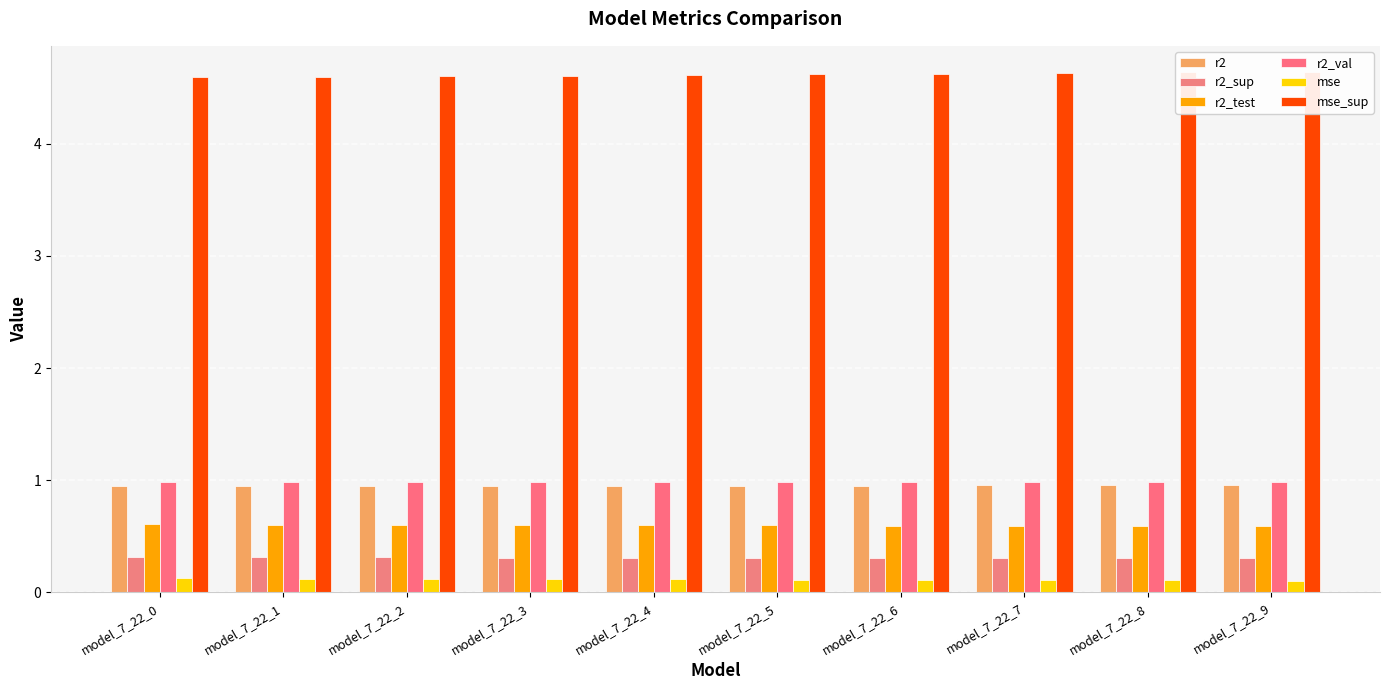

What are all the series names shown in the legend?

r2, r2_sup, r2_test, r2_val, mse, mse_sup